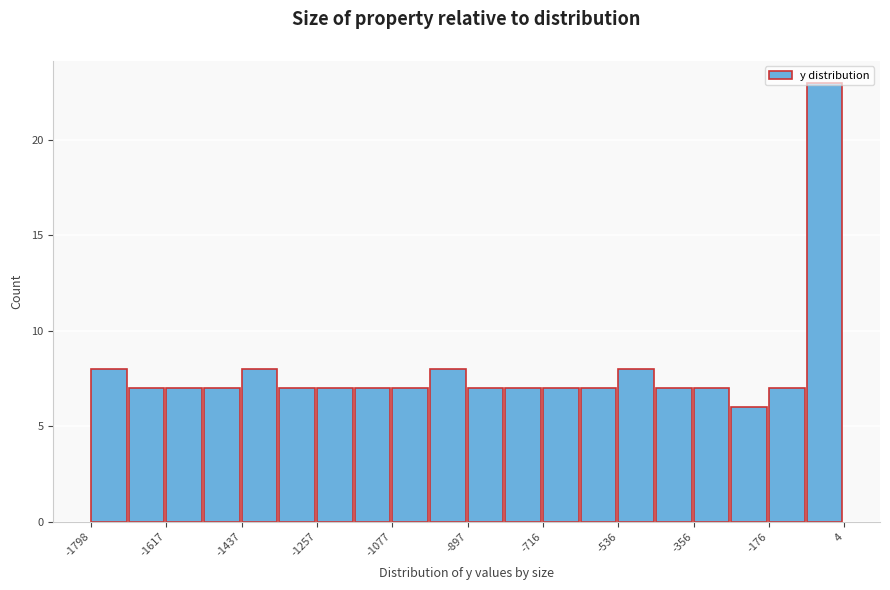

What is the height of the bar covering -440 to -360 on the x-axis? Neither the bar edges nor the heights are printed on the chart, so give them approximately, as read against the axes.

7